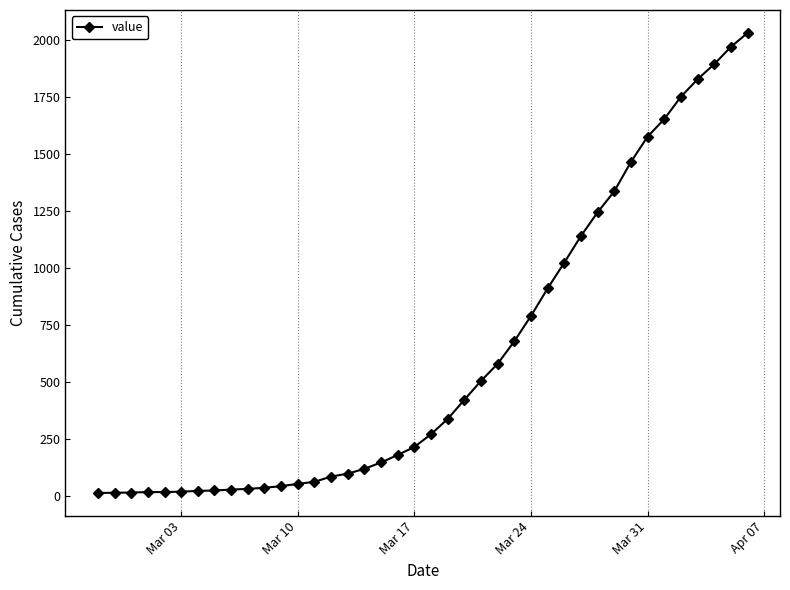

What is the average value?

616